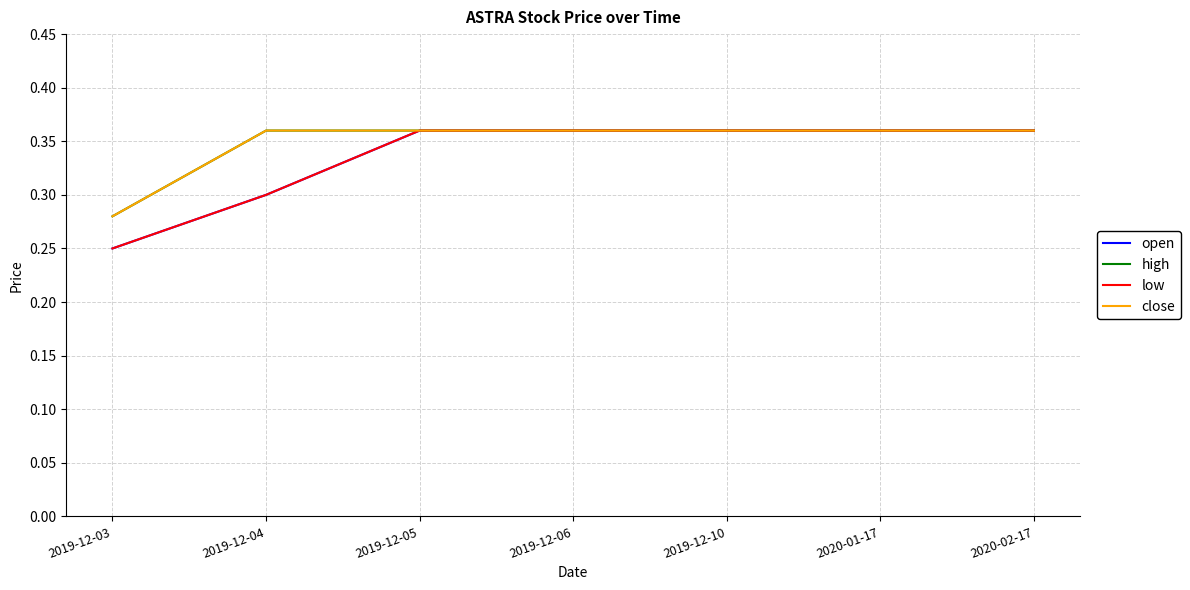

Reading left to right, what are all the values shown in this chart?

open: 0.2	0.3	0.4	0.4	0.4	0.4	0.4
high: 0.3	0.4	0.4	0.4	0.4	0.4	0.4
low: 0.2	0.3	0.4	0.4	0.4	0.4	0.4
close: 0.3	0.4	0.4	0.4	0.4	0.4	0.4